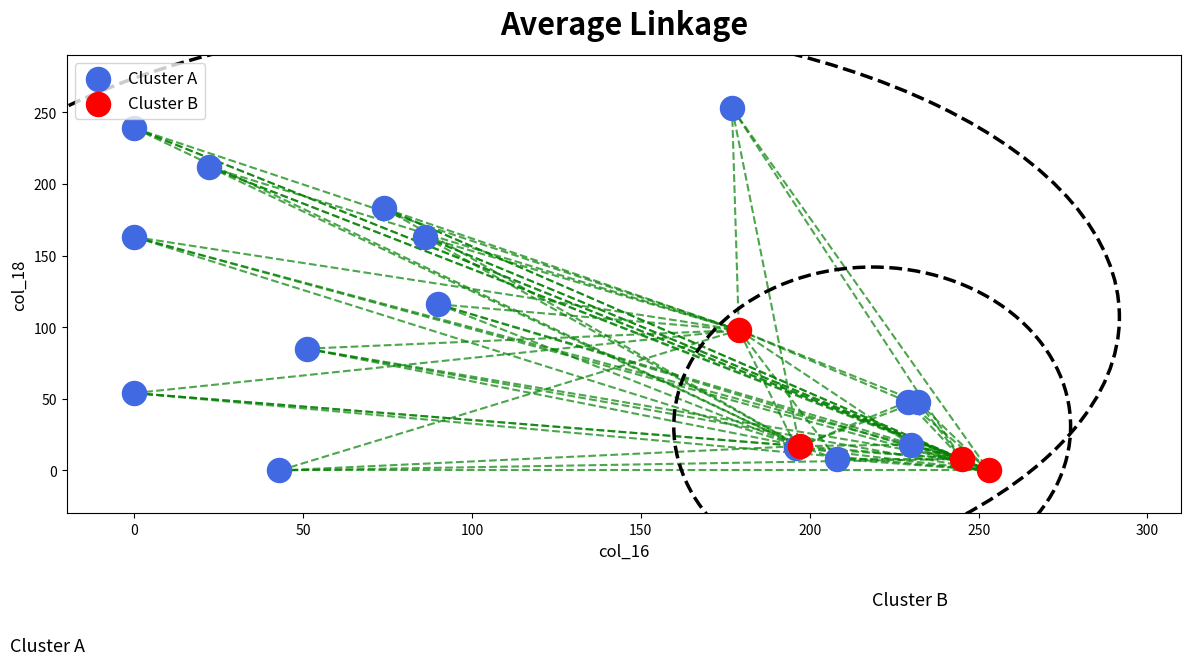

Which series reaches the maximum Y coordinate?

Cluster A